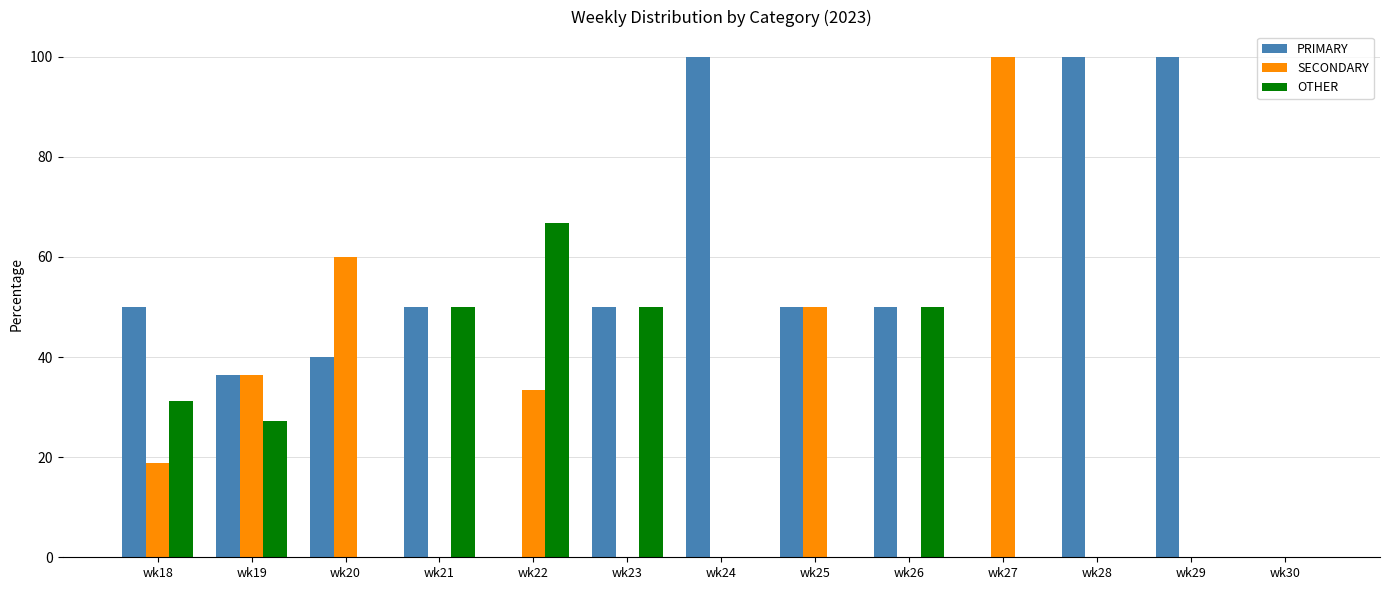

How many series are shown in this chart?

3